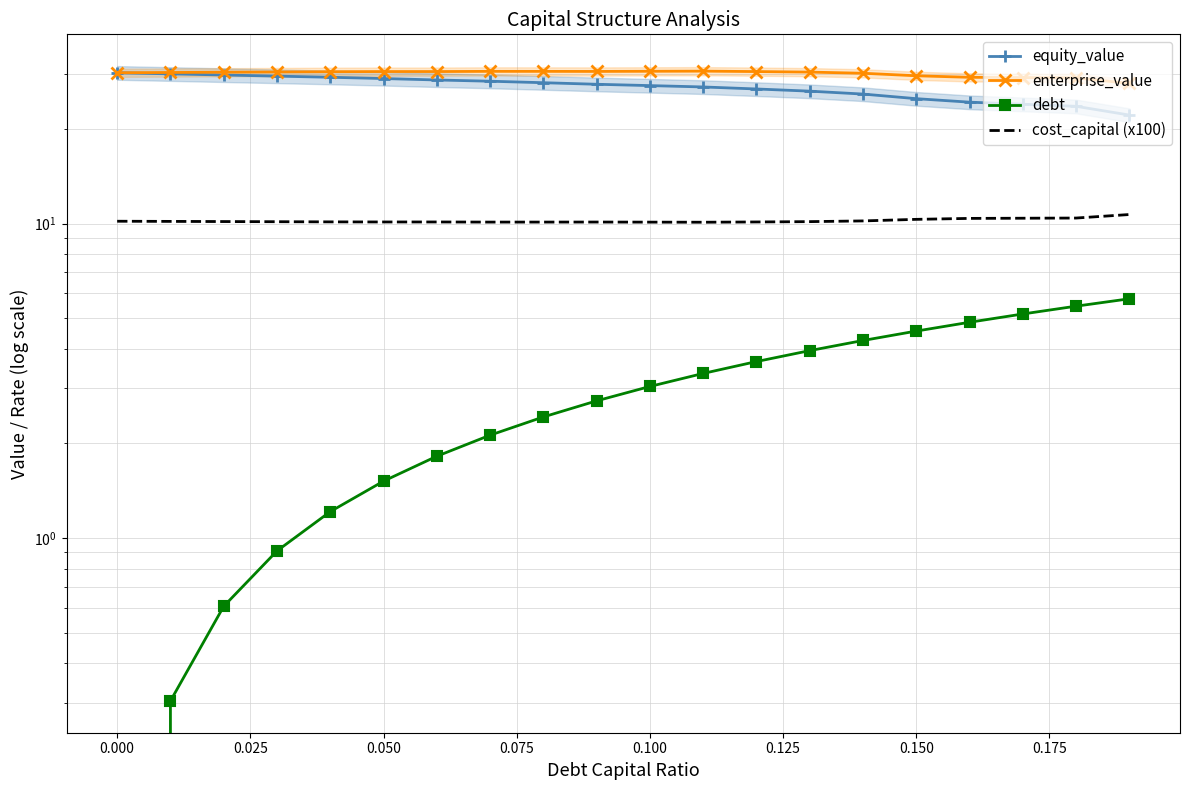

Is it true that equity_value equals 18.0 at 0.150?

False